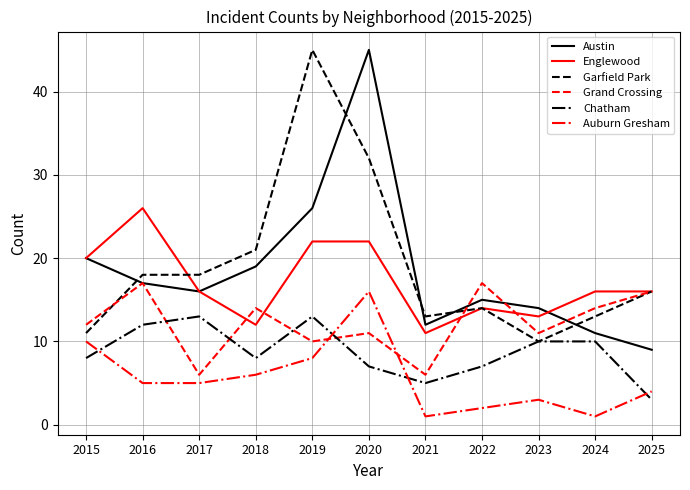

Where do Grand Crossing and Chatham first cross each other?

2016 and 2017